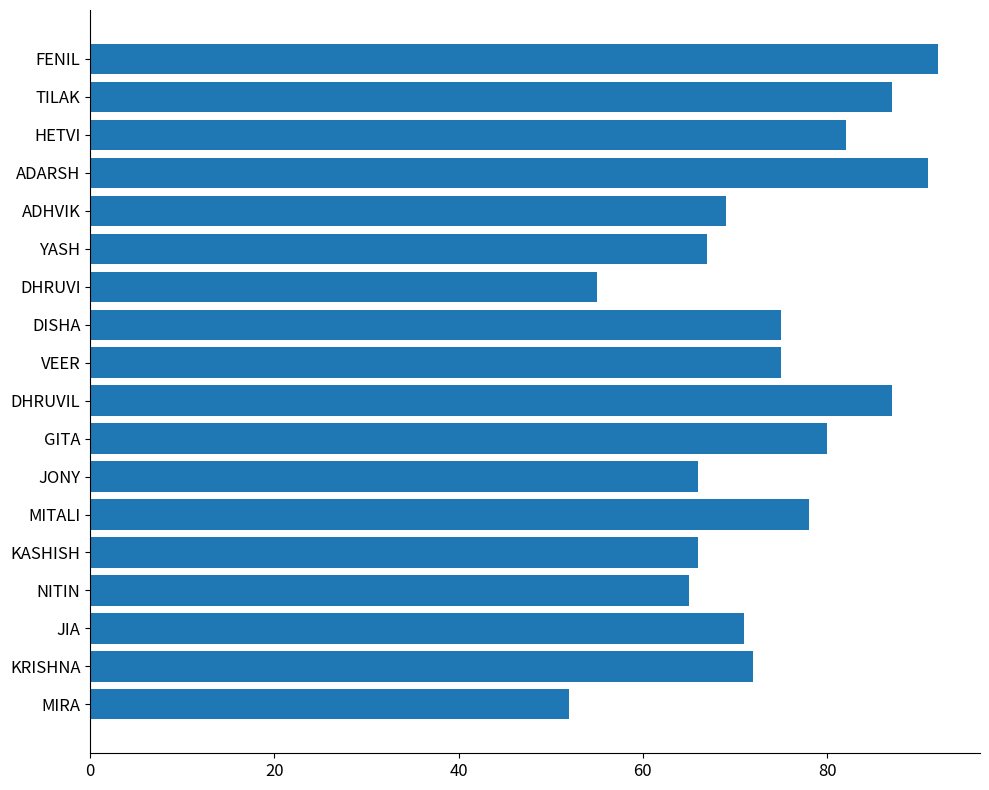

What is the difference between the second highest and minimum values?

39